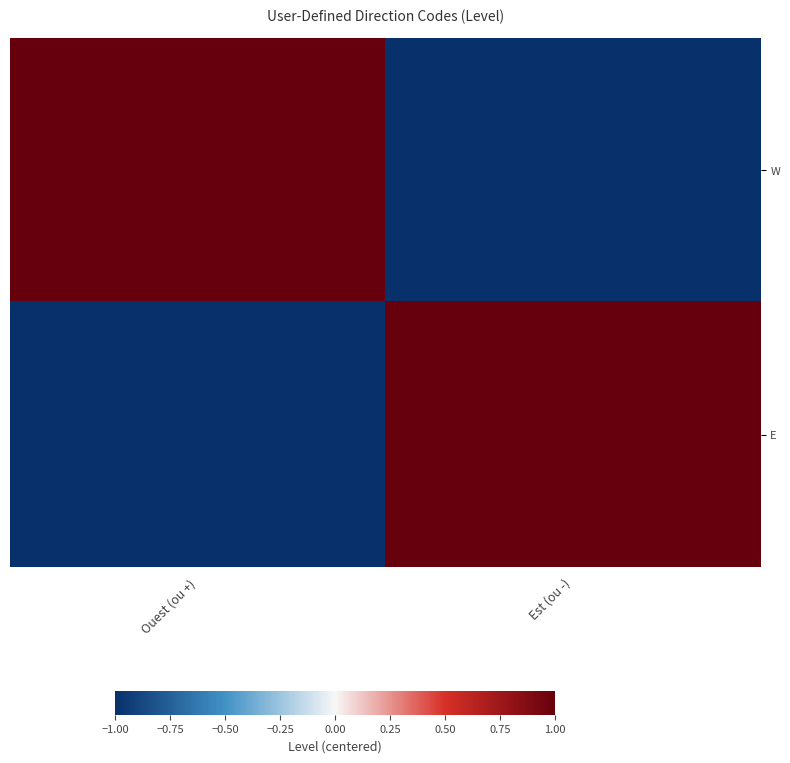

Reading left to right, transcribe all the data shown in this chart.

W: Ouest (ou +)=1	Est (ou -)=-1
E: Ouest (ou +)=-1	Est (ou -)=1